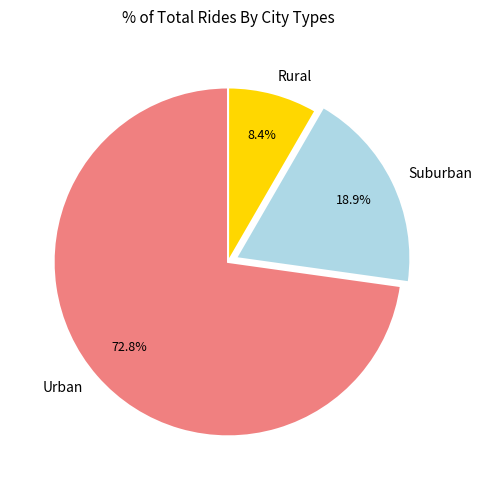

Is there any slice that represents more than half of the pie?

Yes